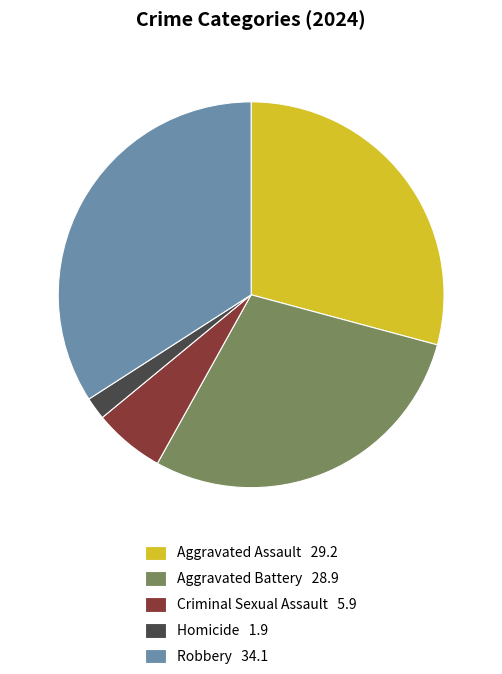

Between Aggravated Assault and Homicide, which is larger?

Aggravated Assault